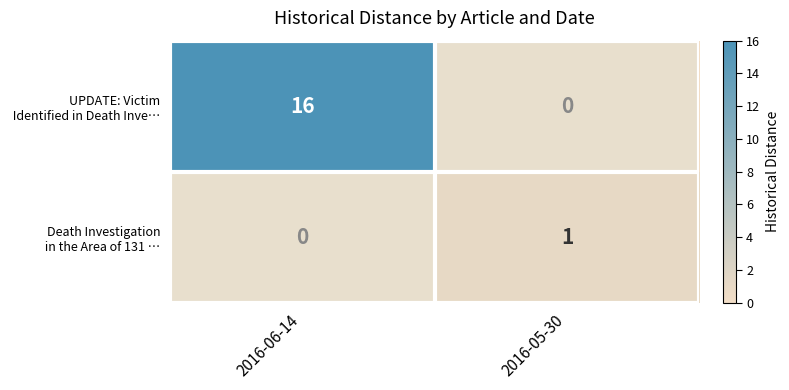

At how many categories does at least one series exceed 2?

1